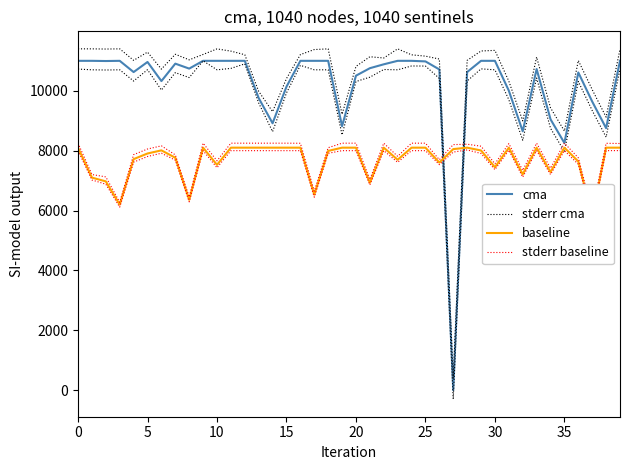

Is it true that baseline equals 3072.4 at 31?

False